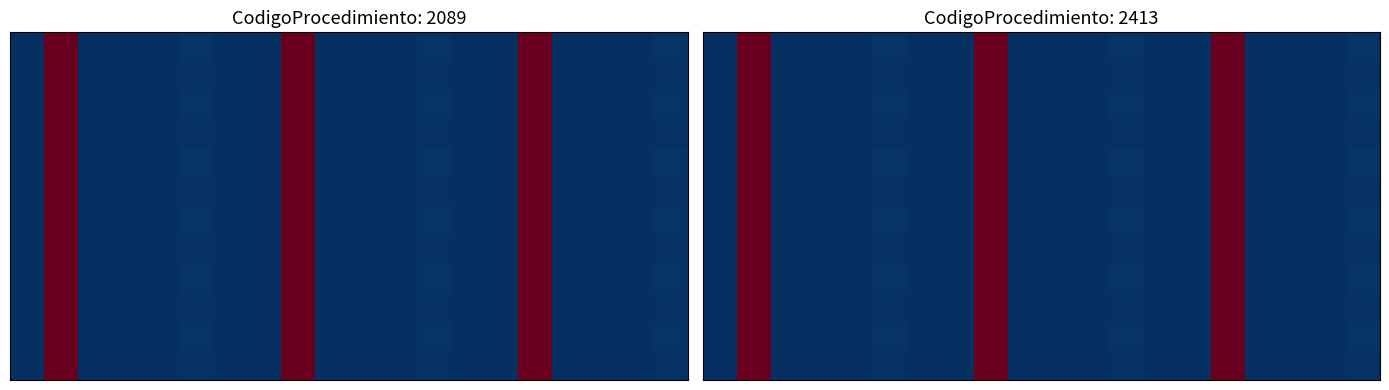

At which category is the sum across all series the highest?

8